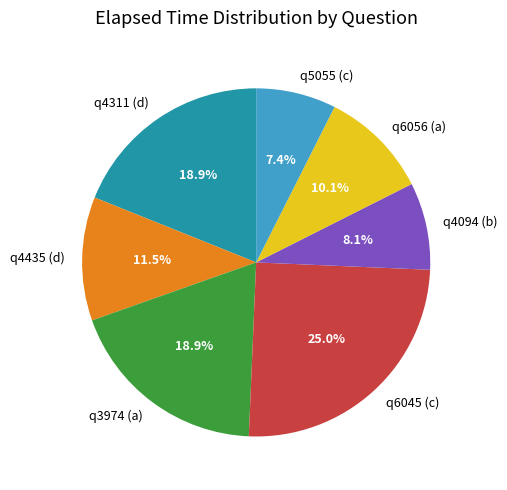

Count the number of slices in the pie.

7